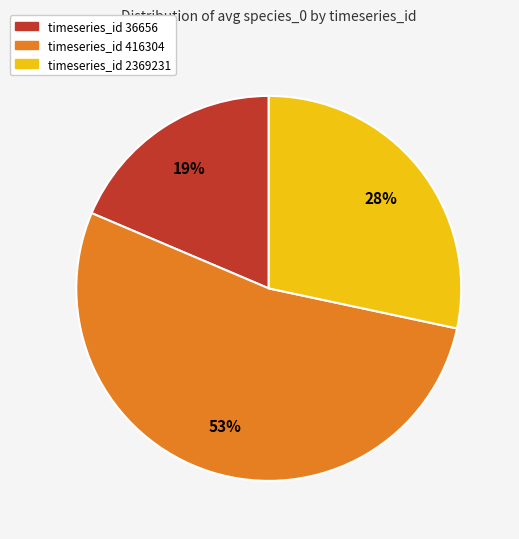

To the nearest percent, what is the average slice percentage?

33%